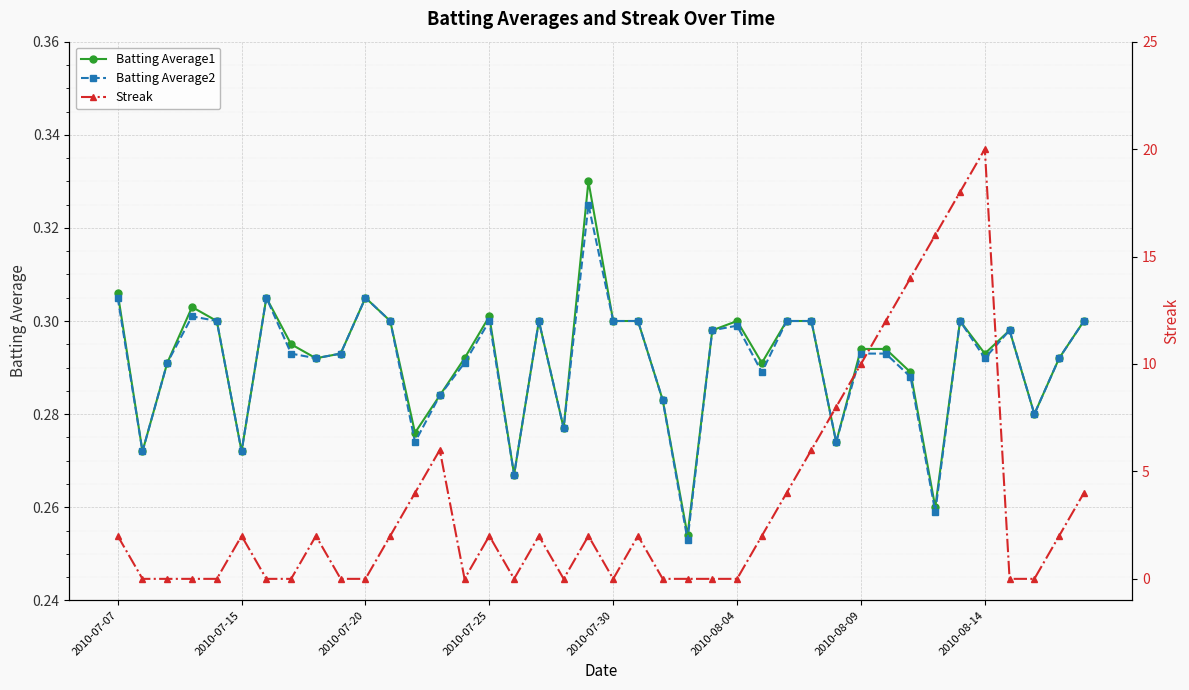

What is the average value of the Batting Average1 series?

0.3